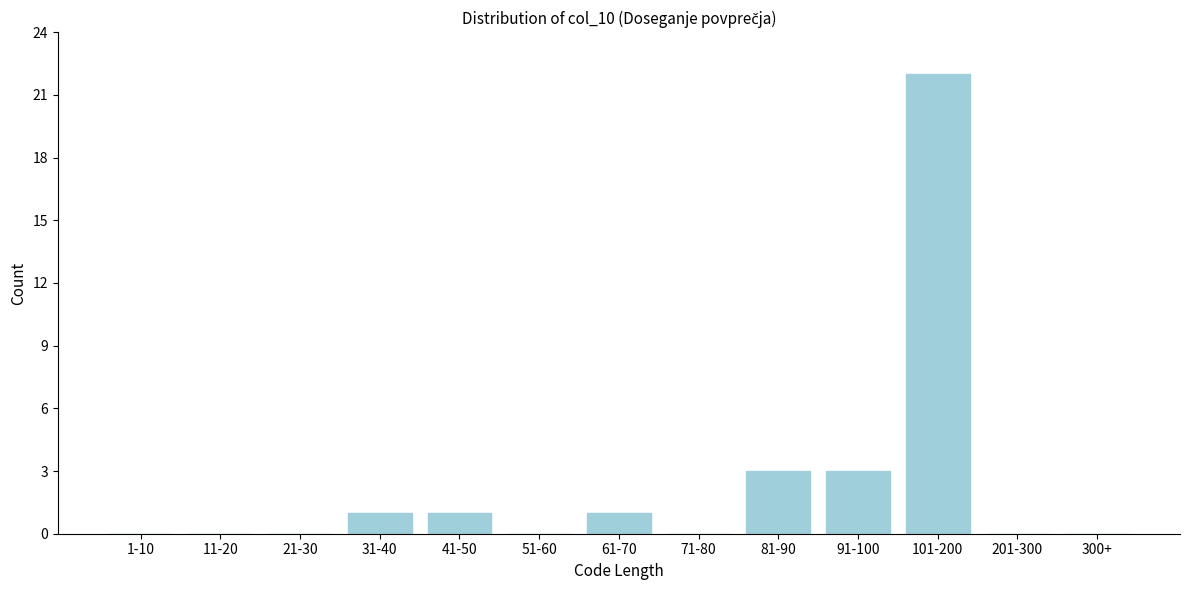

Reading left to right, what are all the values shown in this chart?

1-10=0	11-20=0	21-30=0	31-40=1	41-50=1	51-60=0	61-70=1	71-80=0	81-90=3	91-100=3	101-200=22	201-300=0	300+=0